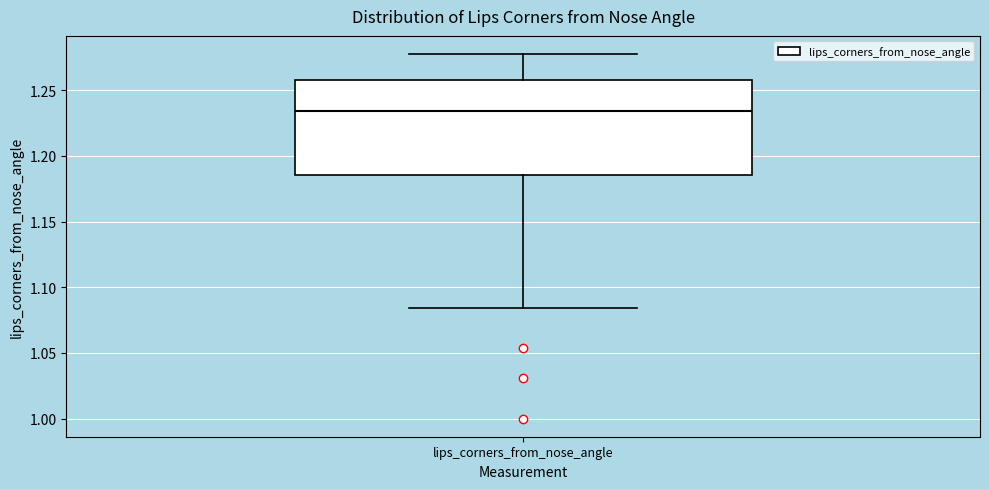

Where does the median line of the box for lips_corners_from_nose_angle sit on the y-axis? The values are not printed on the chart, so give them approximately, as read against the axis.

1.235